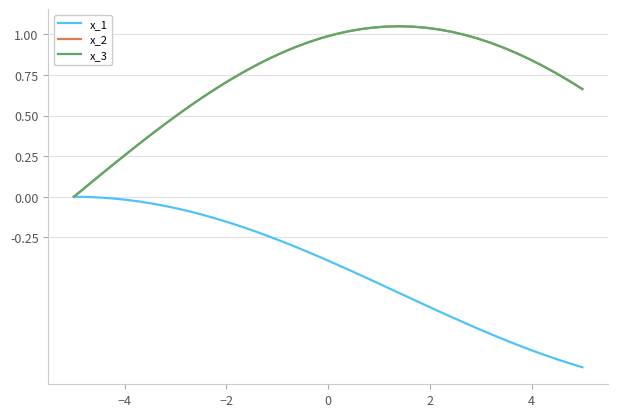

Is this an area chart (filled region under the line)?

No